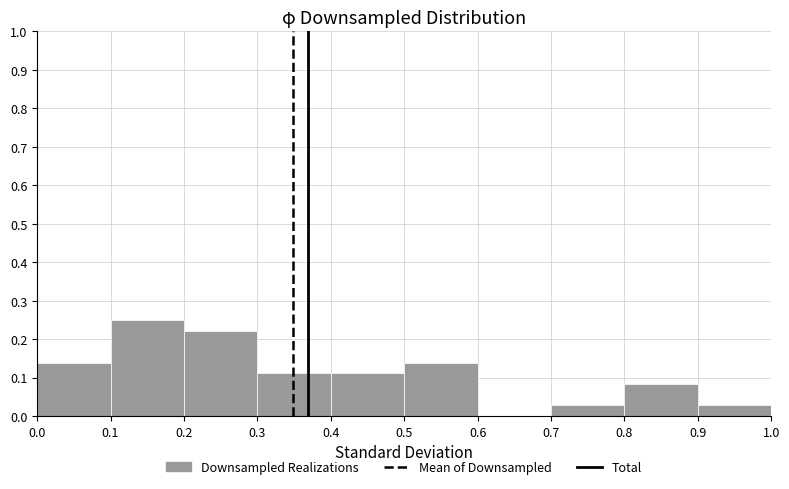

Over which range of the x-axis is the bar tallest?

0.1 to 0.2